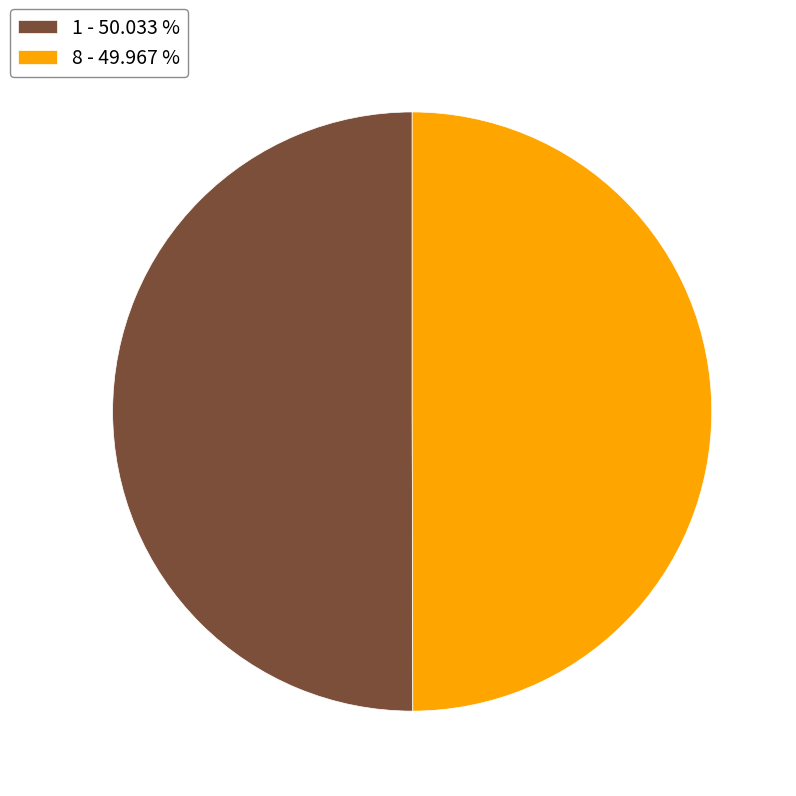

Combined, do 8 - 49.967 % and 1 - 50.033 % account for over 50%?

Yes